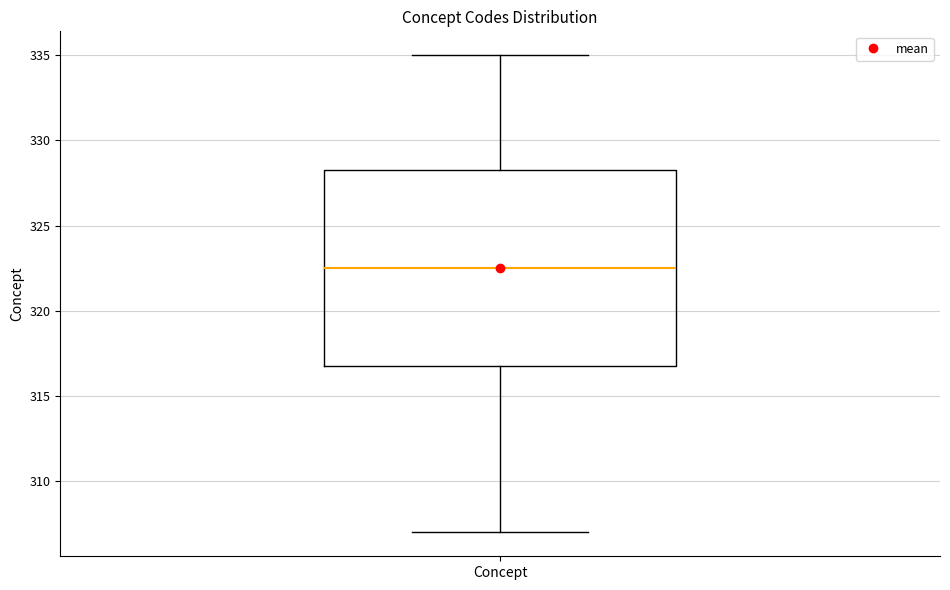

Where does the upper whisker of the box for Concept end on the y-axis? The values are not printed on the chart, so give them approximately, as read against the axis.

335.0